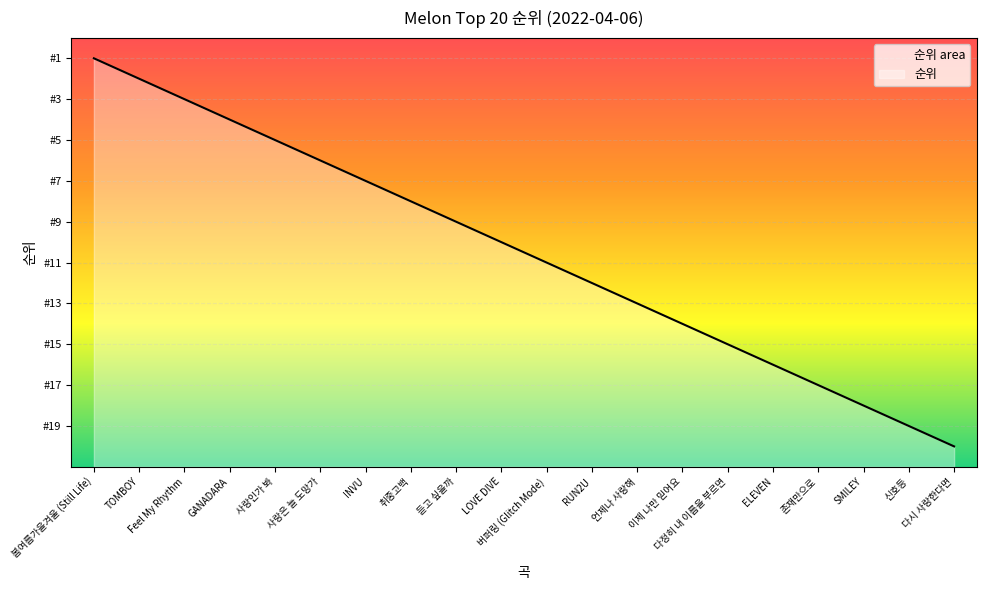

What is the difference between the second highest and minimum values?

18